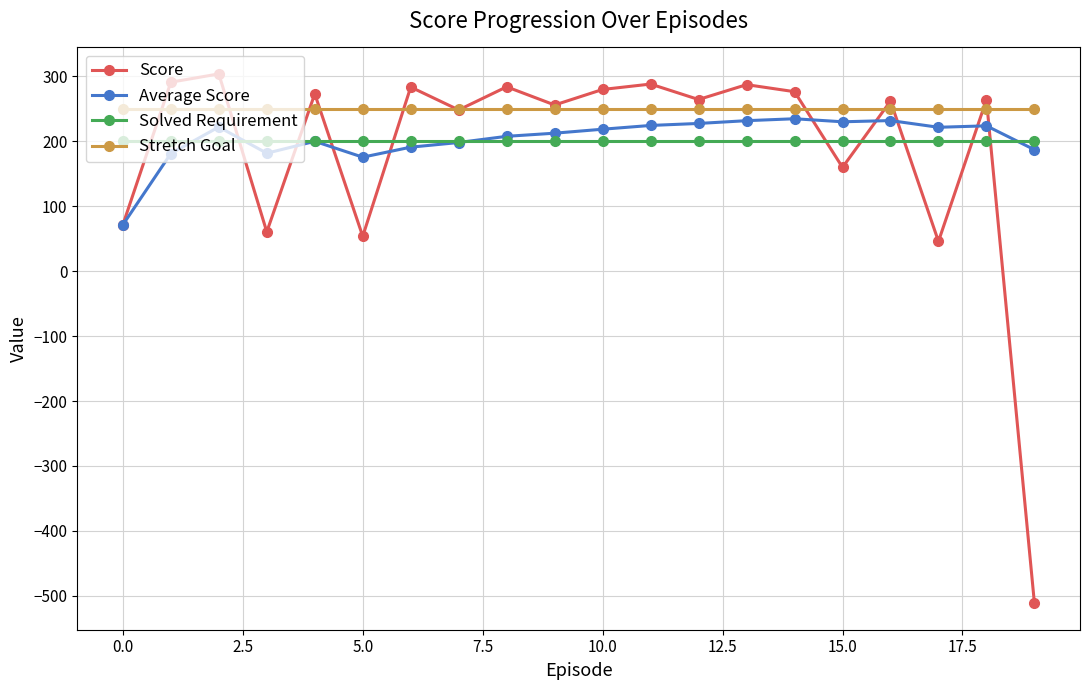

What is the value of the Score point at the 13th from the left?

264.2